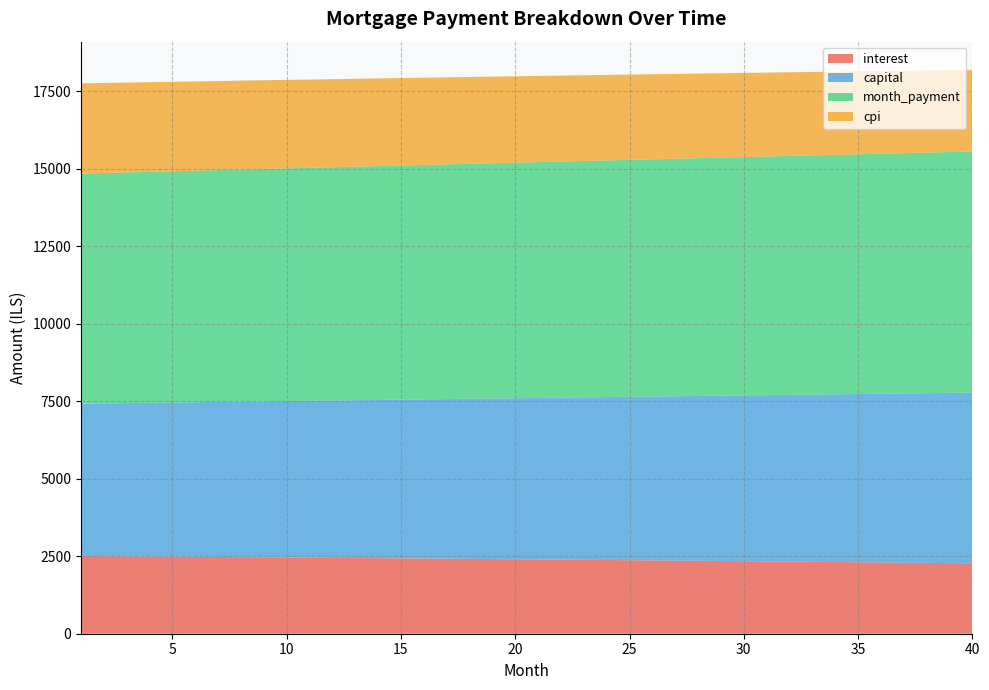

Reading left to right, transcribe all the data shown in this chart.

interest: 2507.3	2502.3	2497.2	2492.1	2486.9	2481.7	2476.4	2471.1	2465.8	2460.3	2454.8	2449.3	2443.7	2438.1	2432.4	2426.7	2420.9	2415.0	2409.1	2403.1	2397.1	2391.0	2384.9	2378.7	2372.5	2366.2	2359.8	2353.4	2346.9	2340.4	2333.8	2327.2	2320.5	2313.7	2306.9	2300.0	2293.1	2286.1	2279.0	2271.9
capital: 4916.3	4930.6	4945.0	4959.4	4973.9	4988.4	5002.9	5017.5	5032.1	5046.8	5061.6	5076.3	5091.1	5106.0	5120.9	5135.8	5150.8	5165.8	5180.9	5196.0	5211.1	5226.3	5241.6	5256.9	5272.2	5287.6	5303.0	5318.5	5334.0	5349.5	5365.1	5380.8	5396.5	5412.2	5428.0	5443.8	5459.7	5475.6	5491.6	5507.6
month_payment: 7423.6	7432.9	7442.2	7451.5	7460.8	7470.1	7479.4	7488.6	7497.9	7507.1	7516.4	7525.6	7534.9	7544.1	7553.3	7562.4	7571.6	7580.8	7590.0	7599.1	7608.2	7617.4	7626.5	7635.6	7644.7	7653.8	7662.8	7671.9	7680.9	7689.9	7699.0	7708.0	7716.9	7725.9	7734.9	7743.9	7752.8	7761.7	7770.6	7779.5
cpi: 2910.8	2904.9	2899.0	2893.0	2886.9	2880.8	2874.6	2868.3	2862.0	2855.7	2849.2	2842.7	2836.2	2829.6	2822.9	2816.1	2809.3	2802.4	2795.5	2788.5	2781.4	2774.3	2767.1	2759.8	2752.5	2745.1	2737.7	2730.1	2722.6	2714.9	2707.2	2699.4	2691.5	2683.6	2675.6	2667.5	2659.3	2651.1	2642.8	2634.5